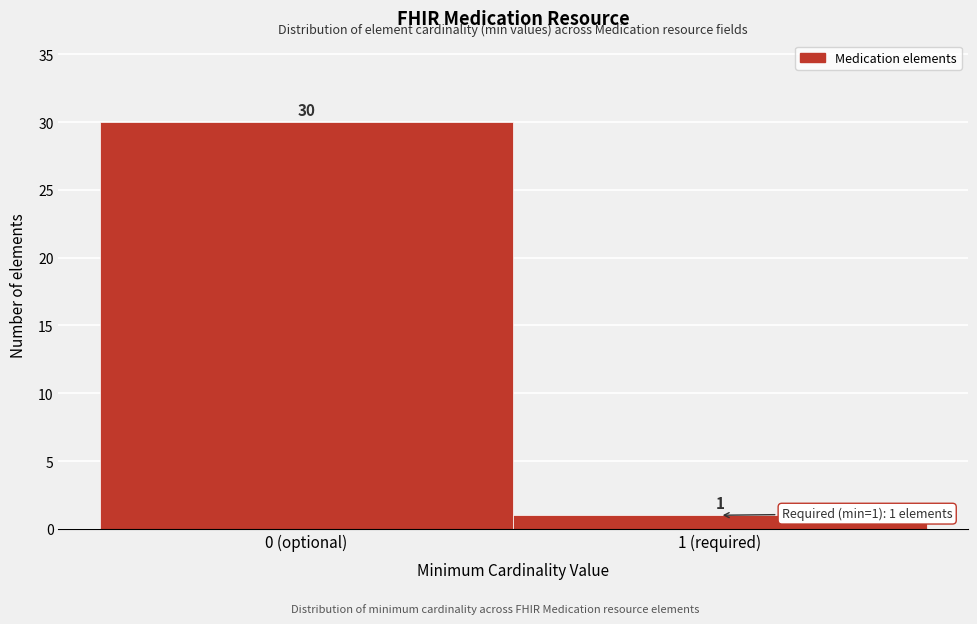

Reading left to right, extract all data points from this chart.

0 (optional)=30	1 (required)=1